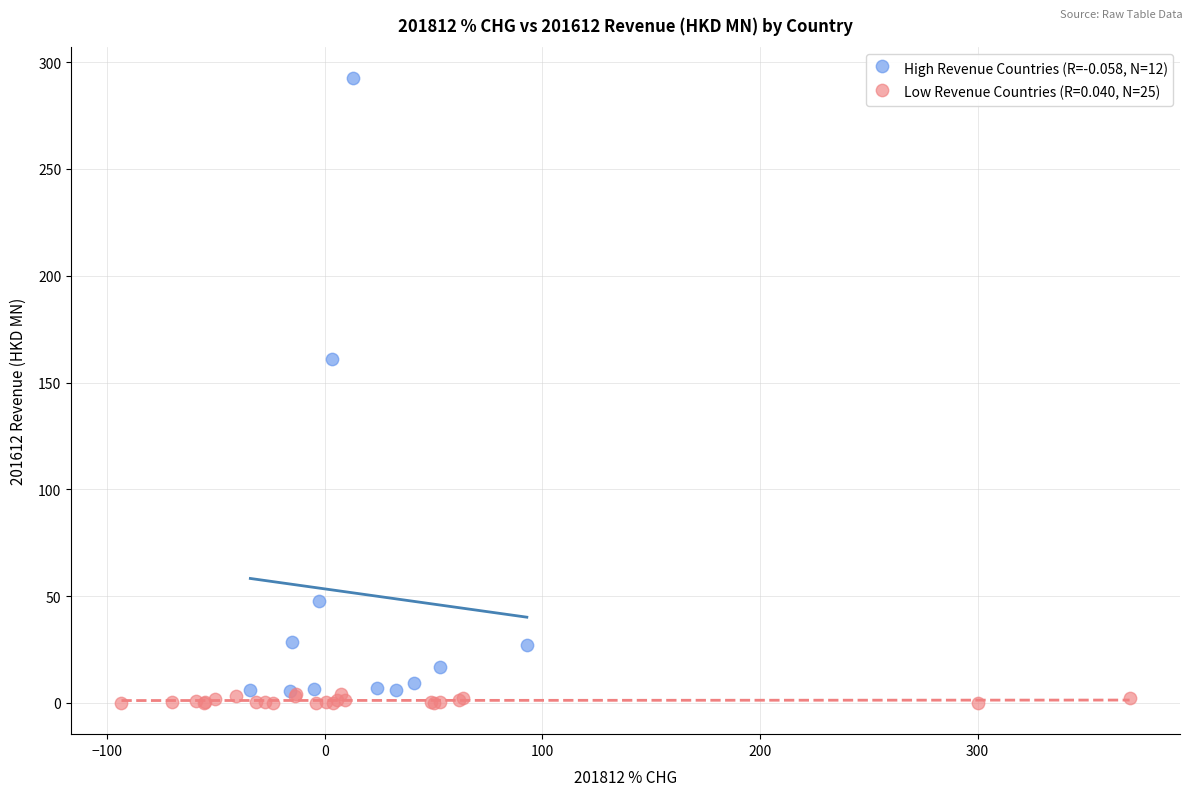

Which series has the largest Y range (max minus min)?

High Revenue Countries (R=-0.058, N=12)